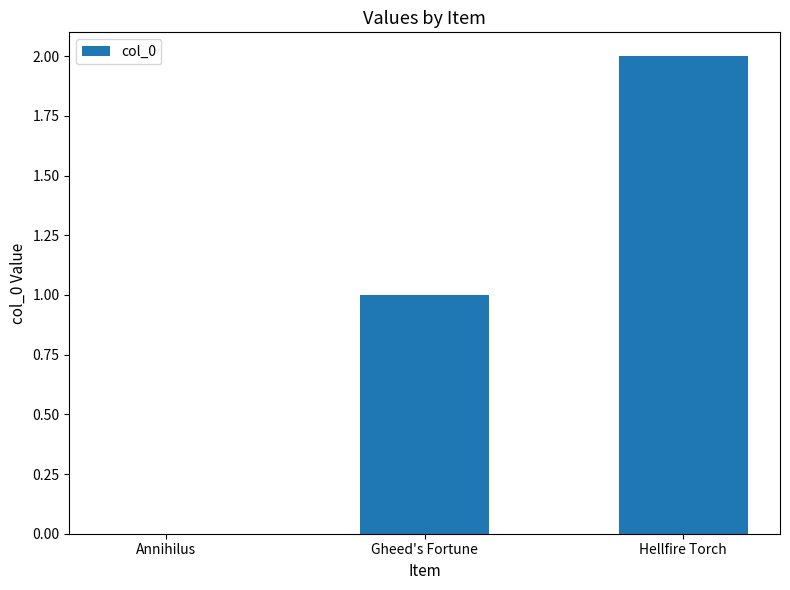

Reading left to right, list all the values displayed in this chart.

Annihilus=0	Gheed's Fortune=1	Hellfire Torch=2